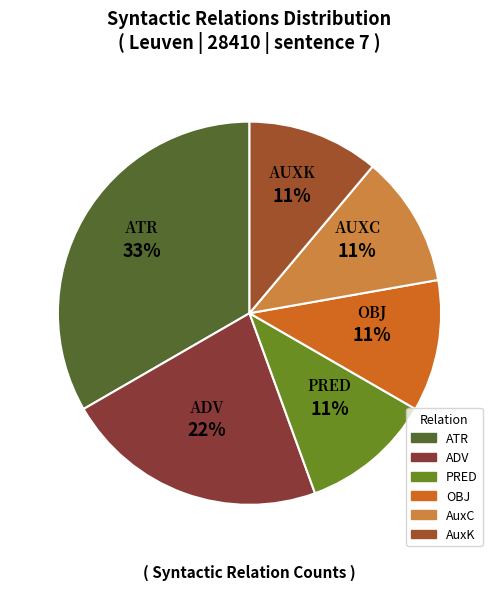

Rank the categories by value from lowest to highest.

PRED, OBJ, AuxC, AuxK, ADV, ATR